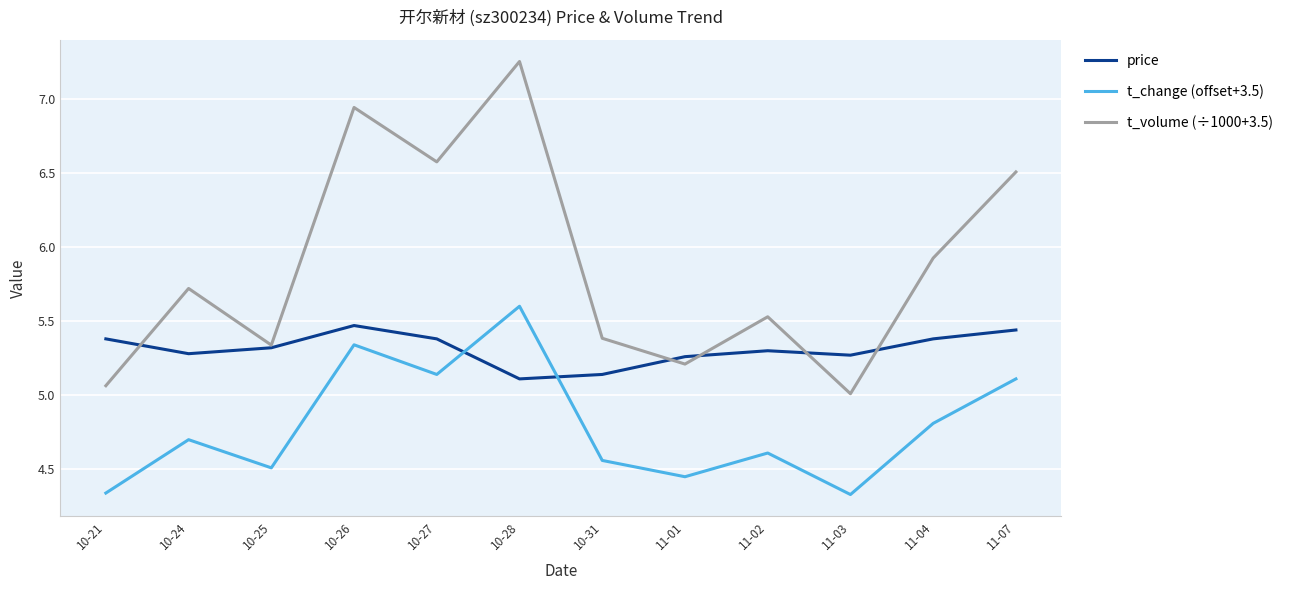

How many interior local peaks does the price series have?

2